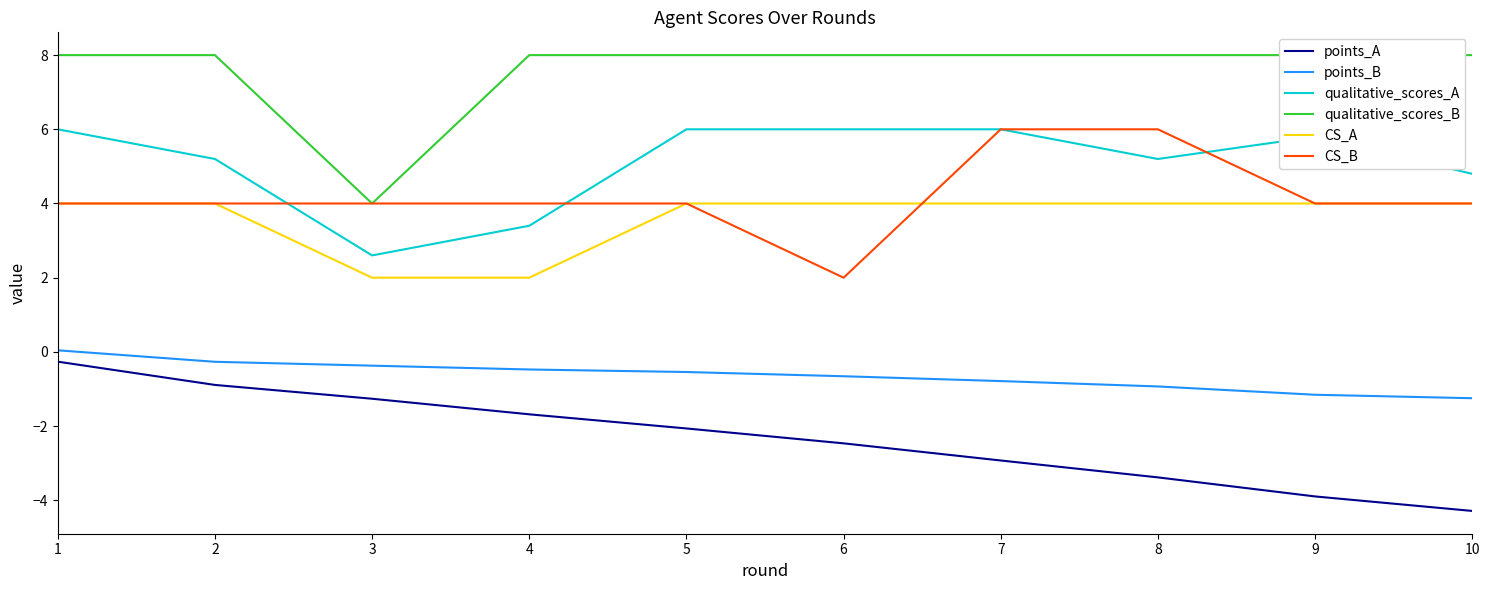

What is the value of the CS_B point at the 9th from the left?

4.0